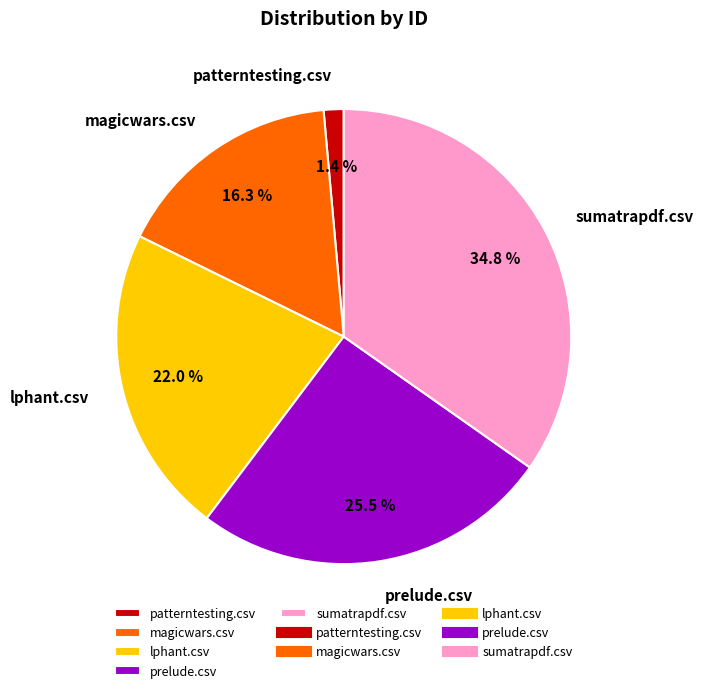

To the nearest percent, what portion does patterntesting.csv represent?

1%